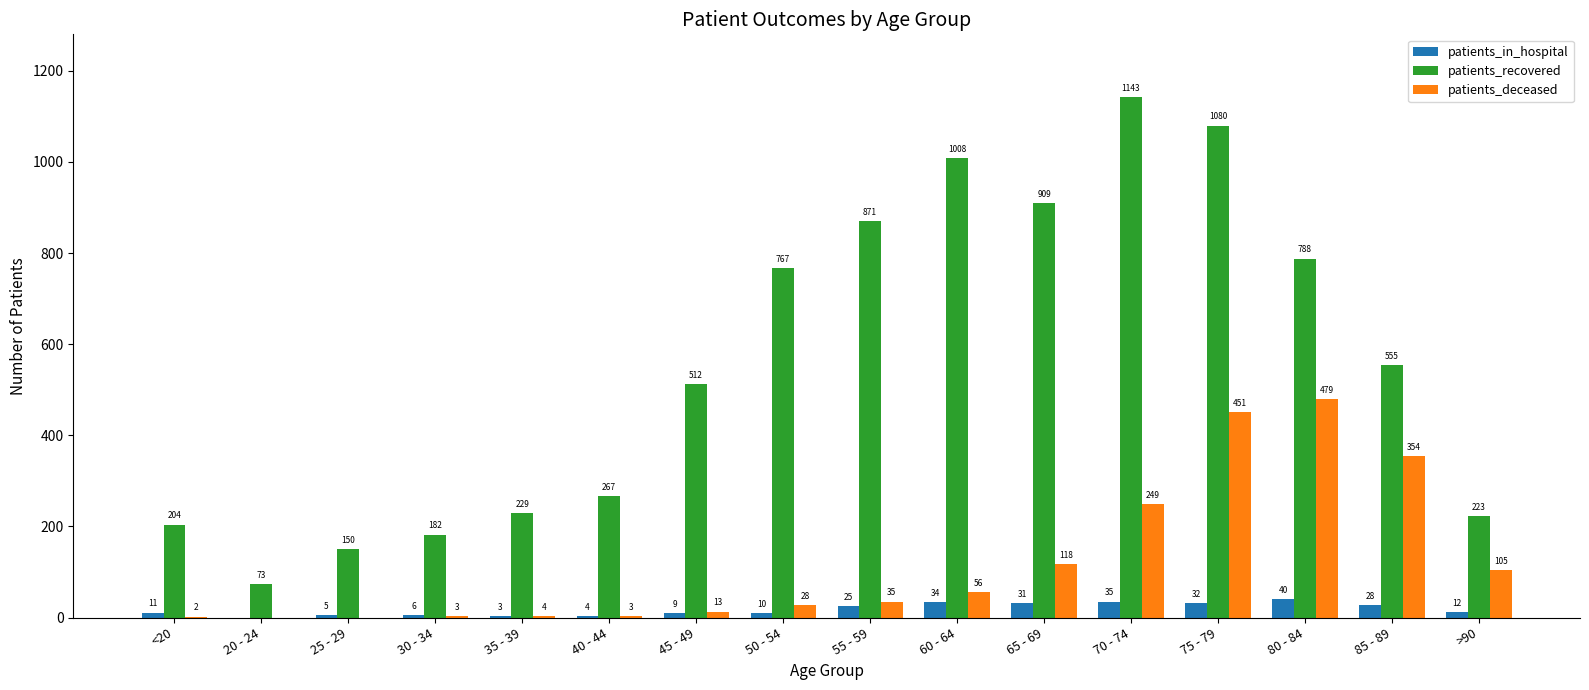

What is the maximum value for patients_deceased?

479